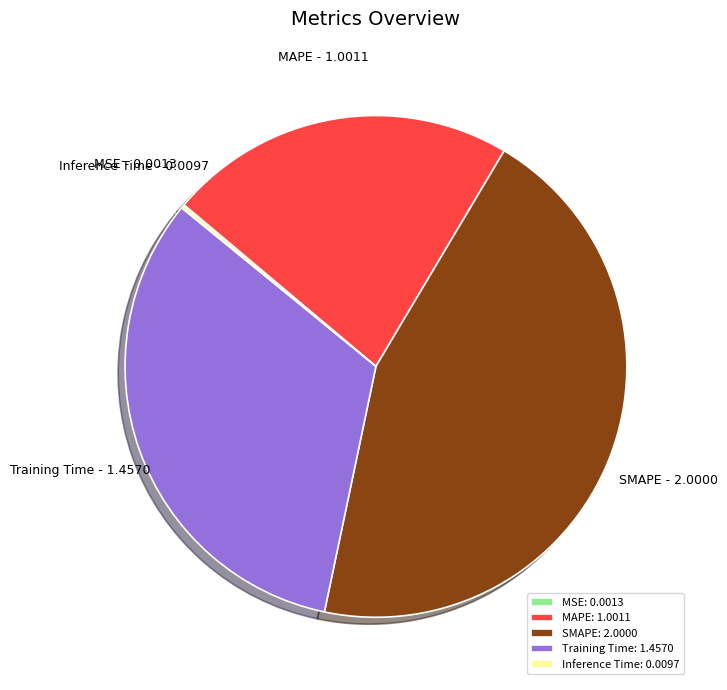

Does any single category account for the majority?

No